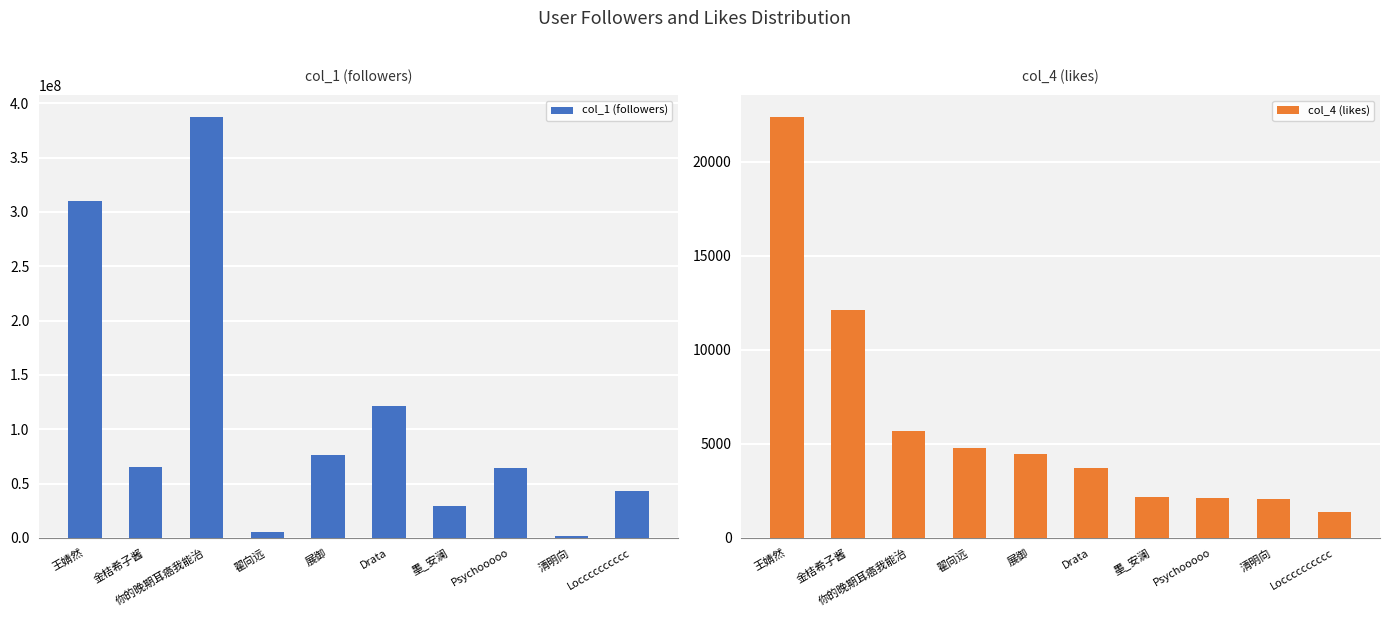

What position from the right is Locccccccccc?

1